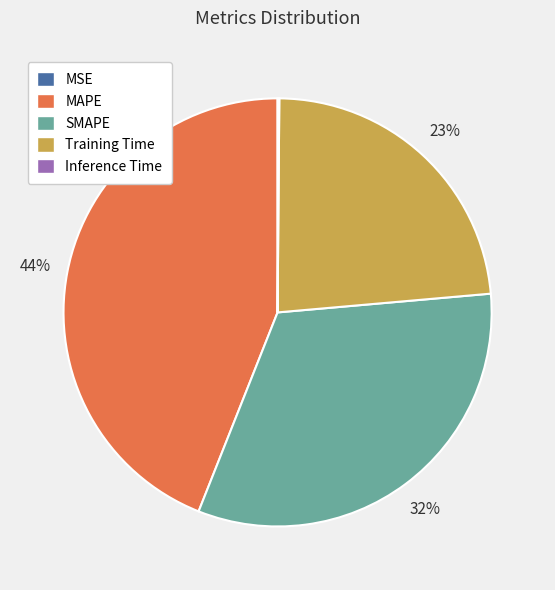

Which slice is the largest?

MAPE